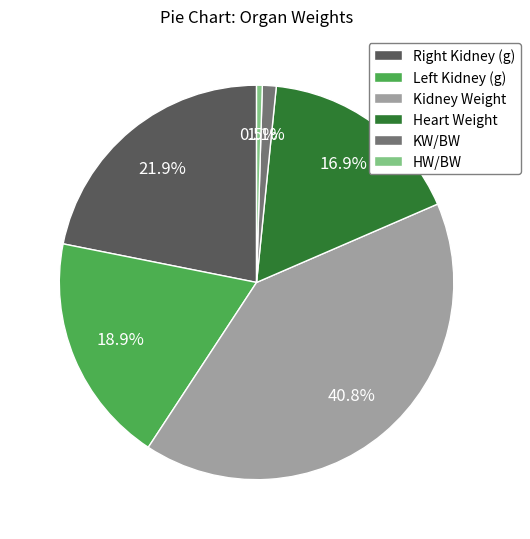

Count the number of slices in the pie.

6